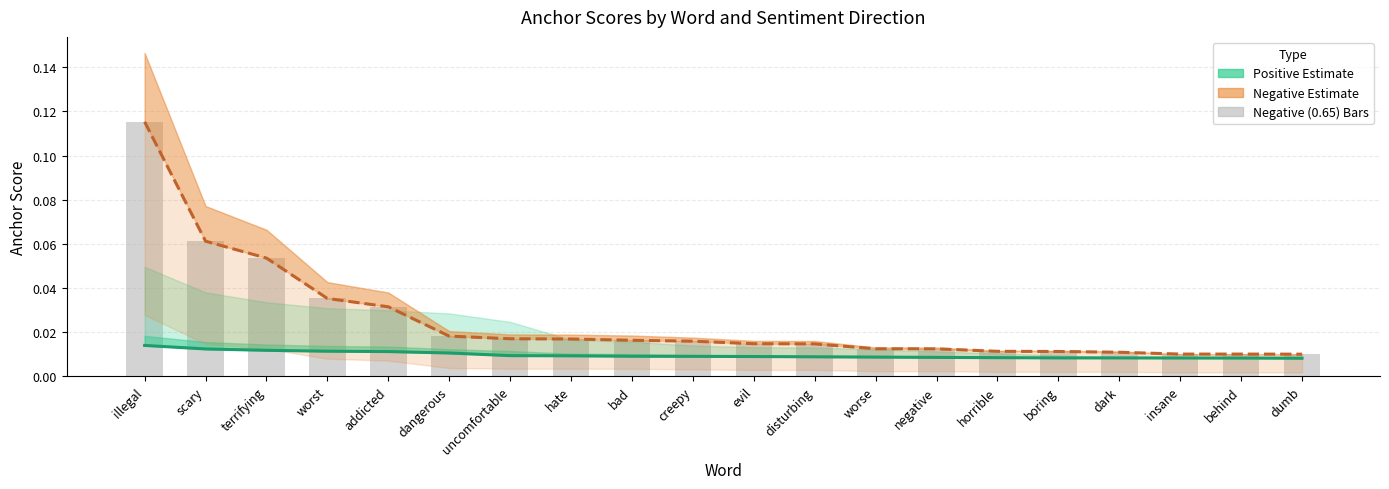

Which series has the largest range (max minus min)?

0.65-negative anchor